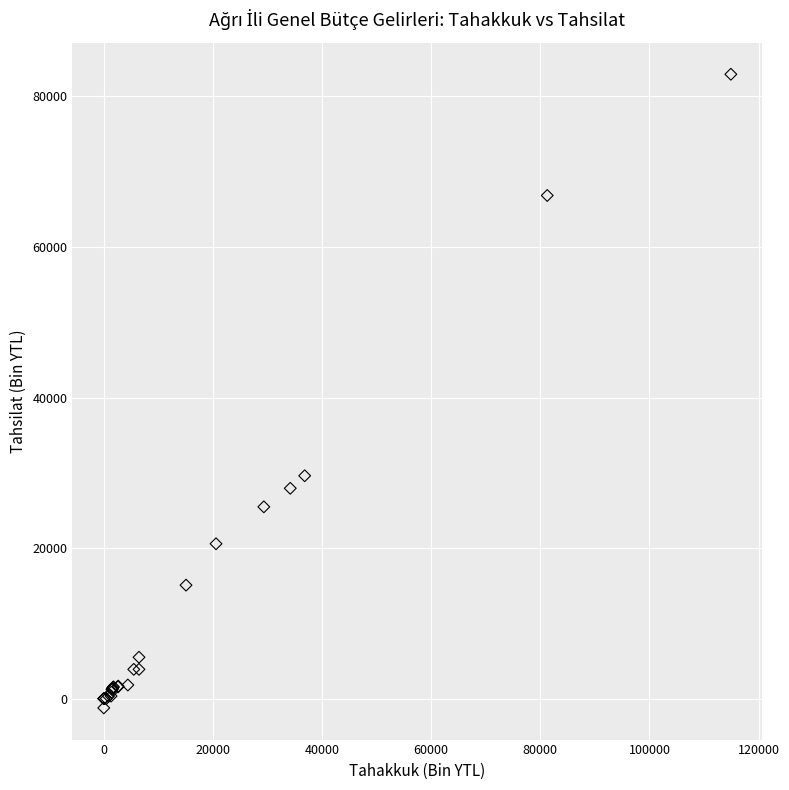

What Y value in the scatter plot is closest to 40855?

29605